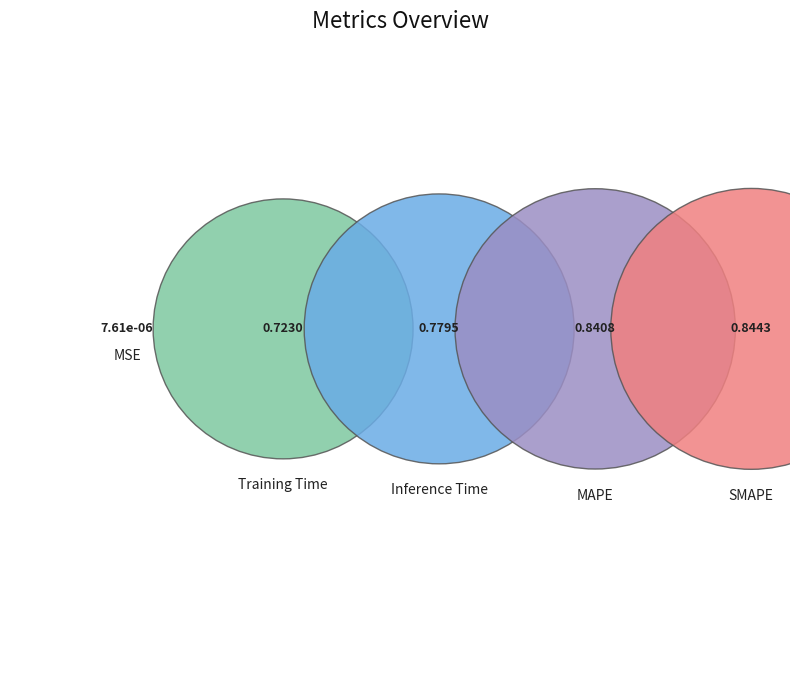

Is it true that SMAPE is 26% of the pie?

True